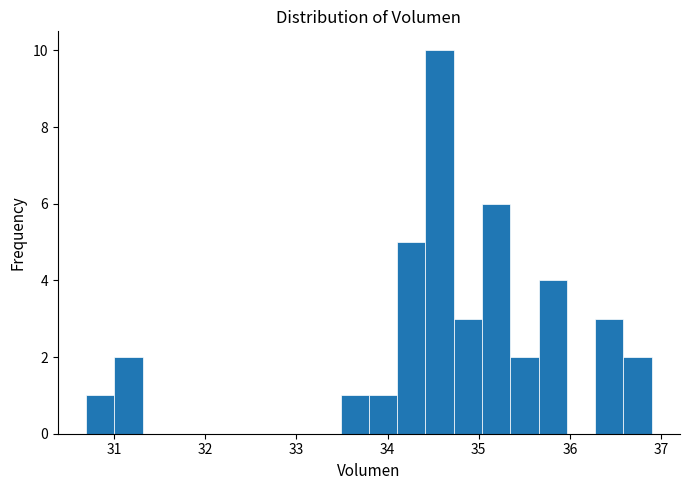

Read against the x-axis, roughly where is the centre of the tallest bar?

34.6